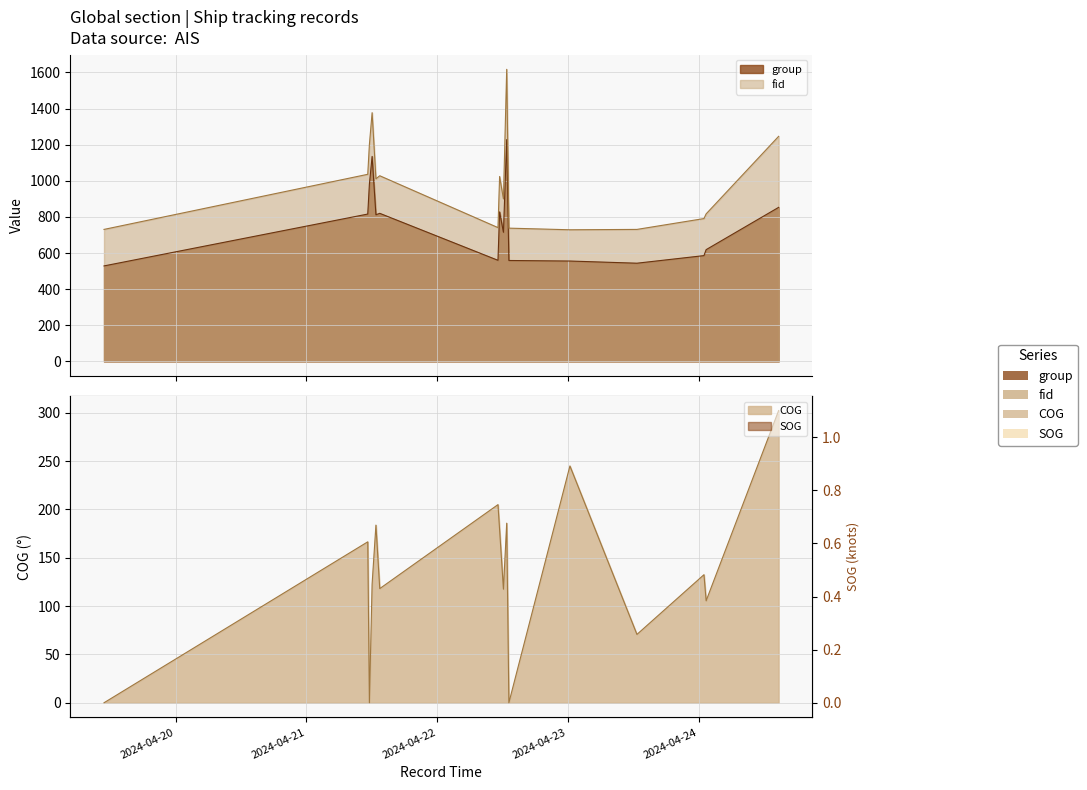

Is it true that COG equals 187.8 at 2024-04-22 13:10:56?

False